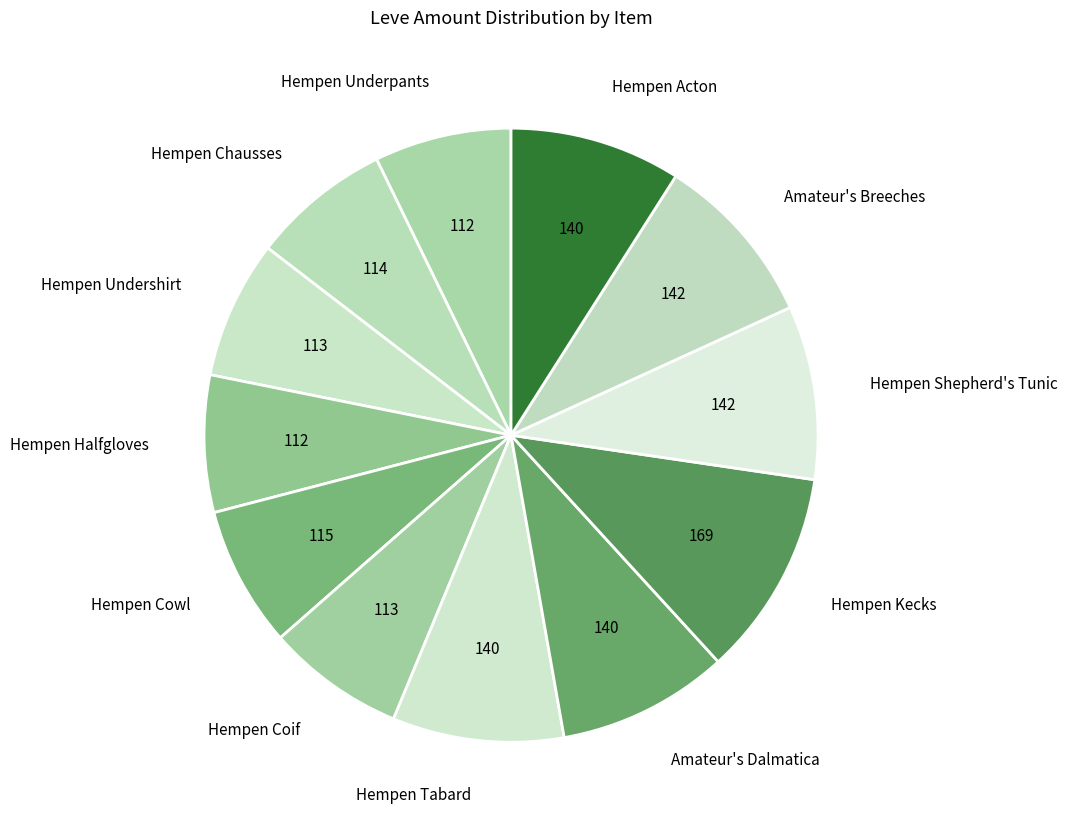

Which category has the biggest portion of the pie?

Hempen Kecks